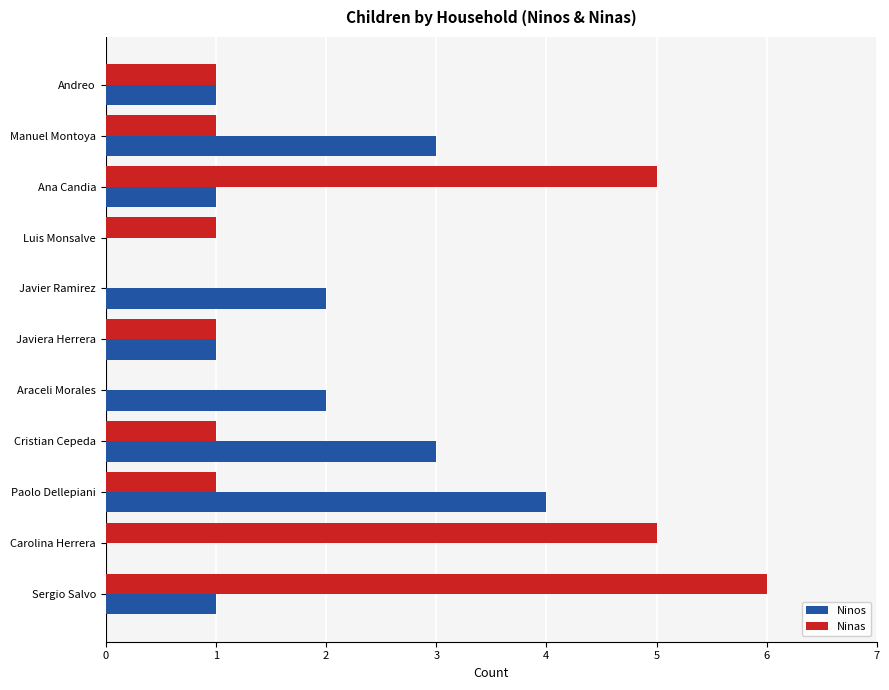

What is the sum of all Ninos values?

18